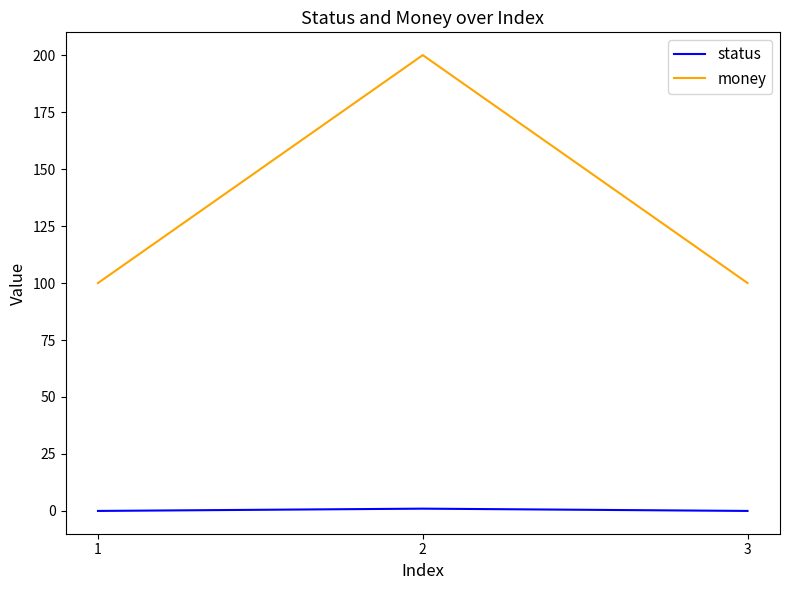

Which series changed the most between 1 and 2?

money